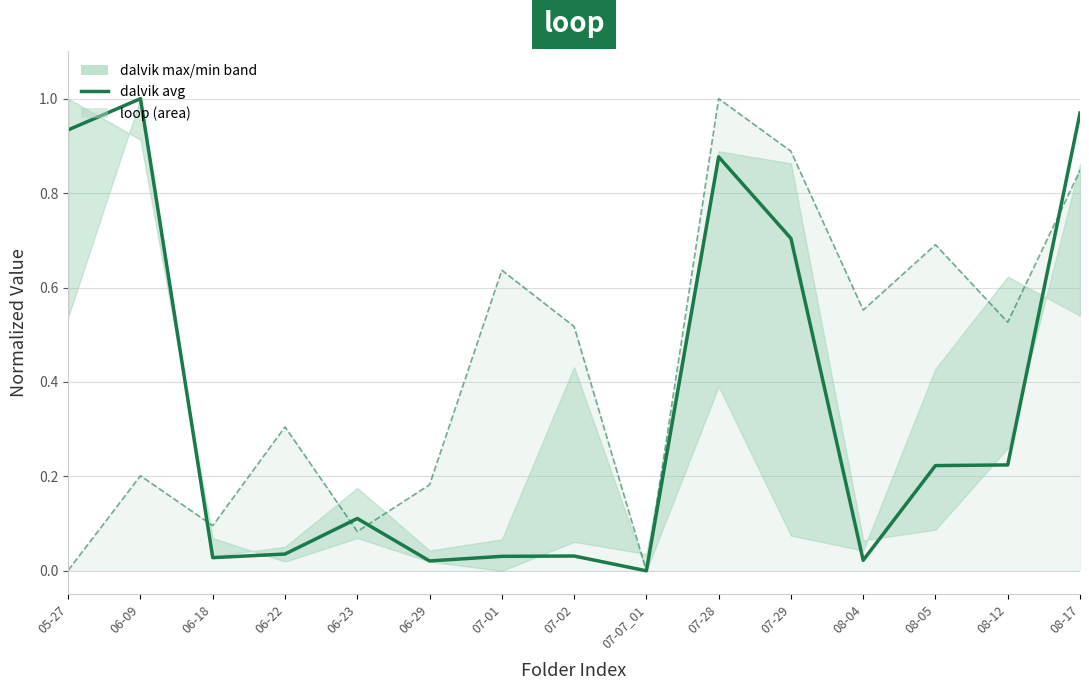

Where is the first local maximum for dalvik avg?

06-09